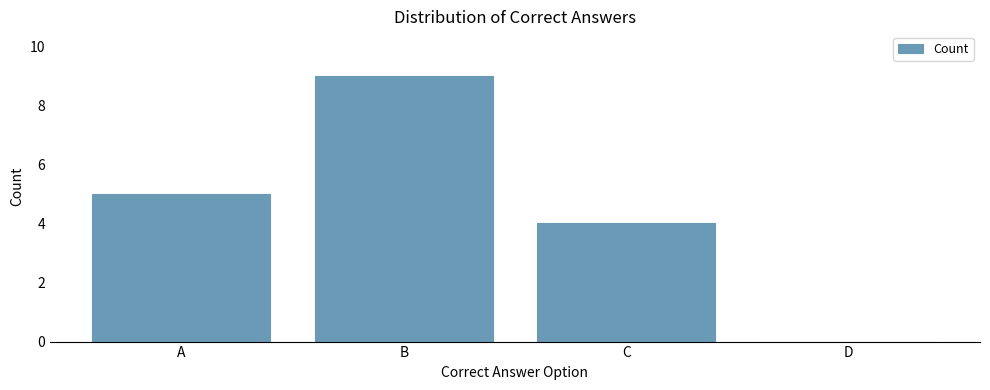

What is the sum of the values at A and C?

9